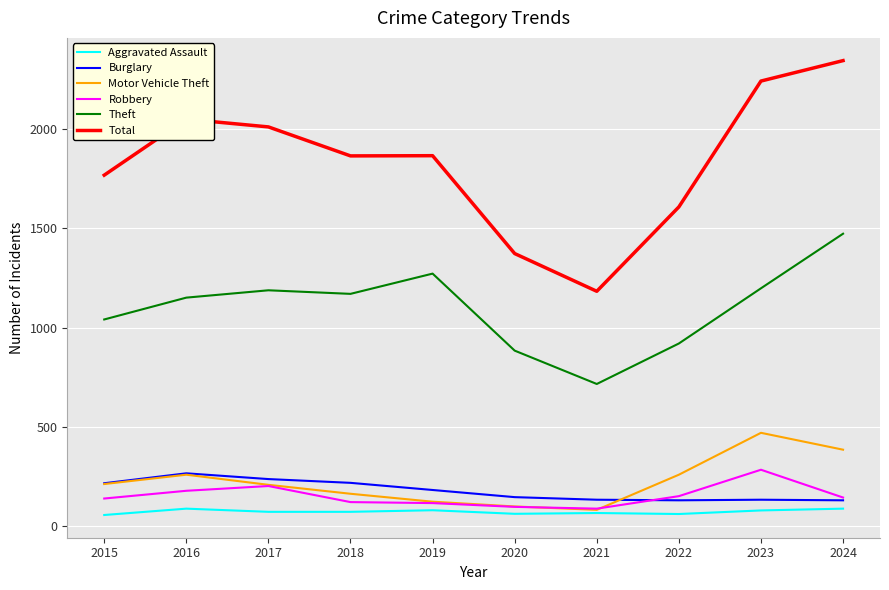

What is the difference between the highest and lowest values at 2017?

1939